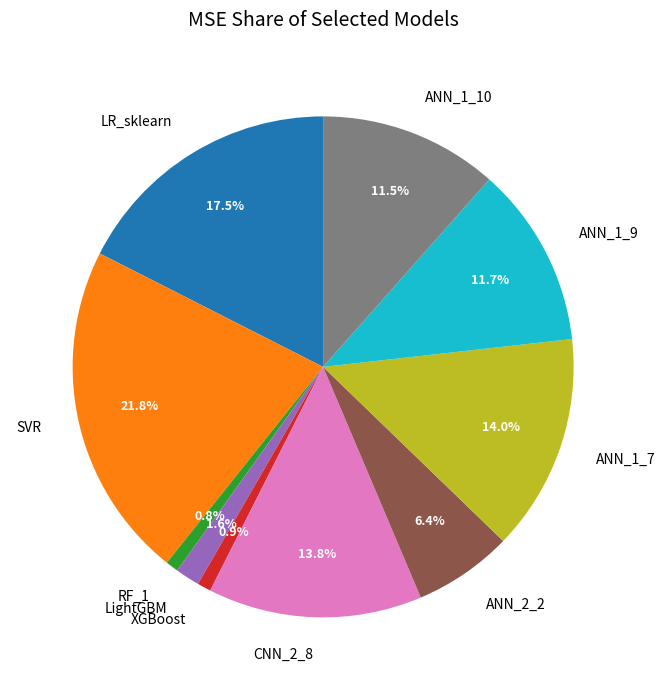

The ANN_1_7 slice represents 14% of the pie. True or false?

True